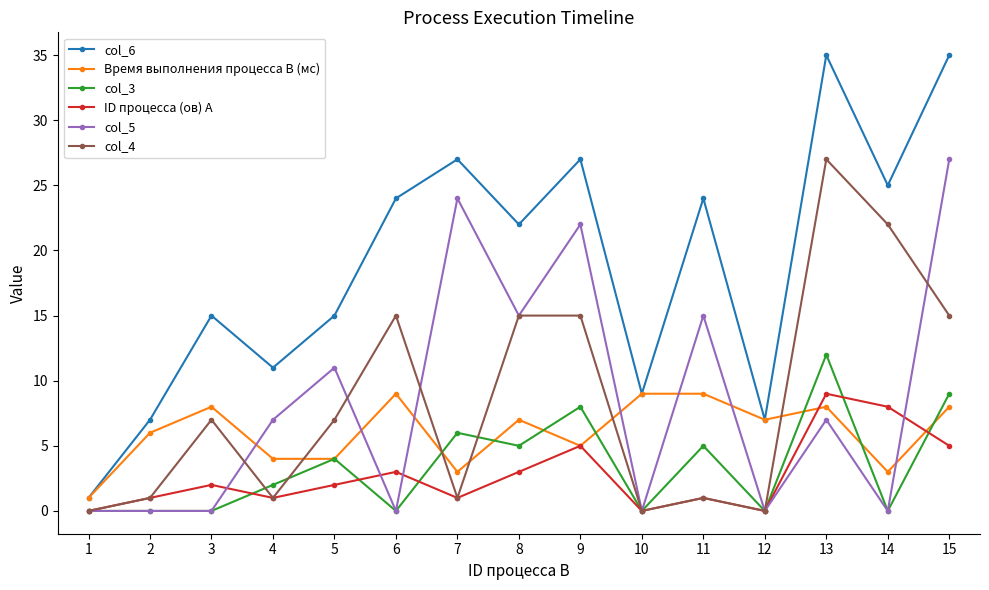

True or false: col_6 and ID процесса (ов) A intersect in this chart.

False